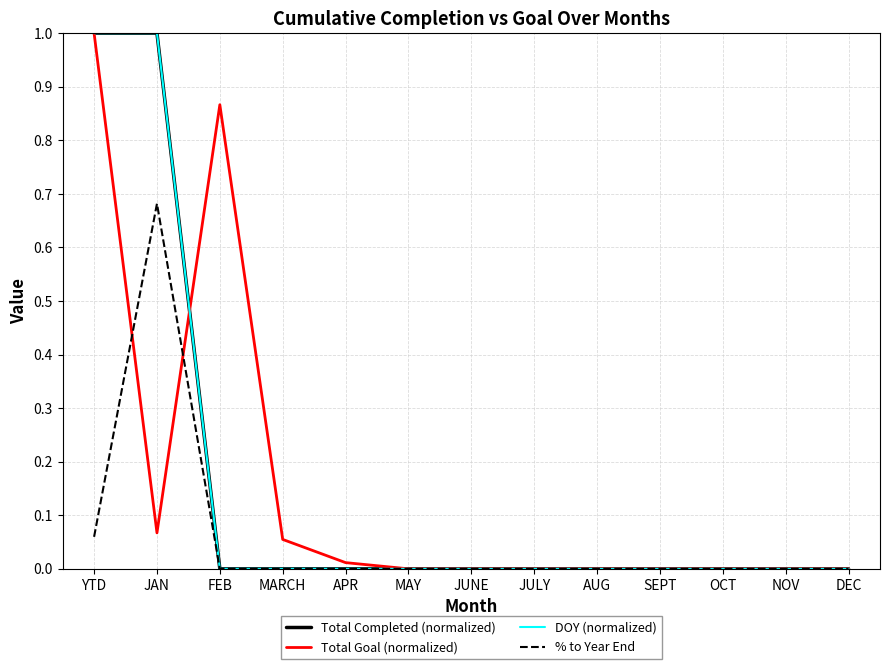

Is this an area chart (filled region under the line)?

No